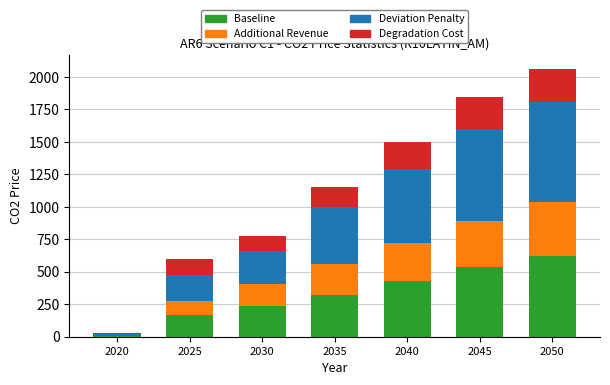

How many distinct data groups are displayed?

4